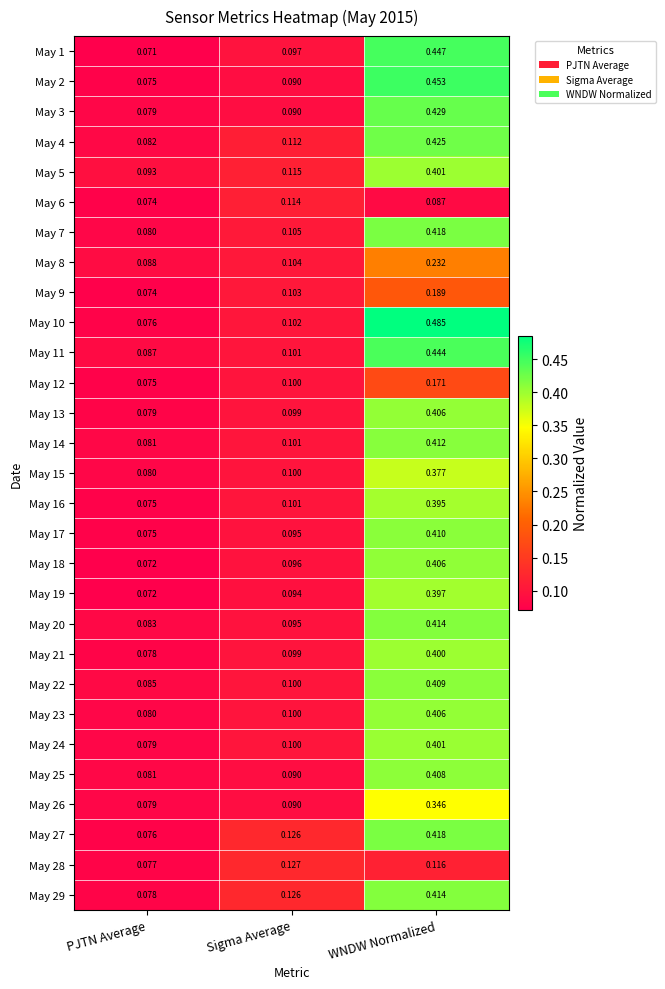

At which category is the sum across all series the highest?

WNDW Normalized